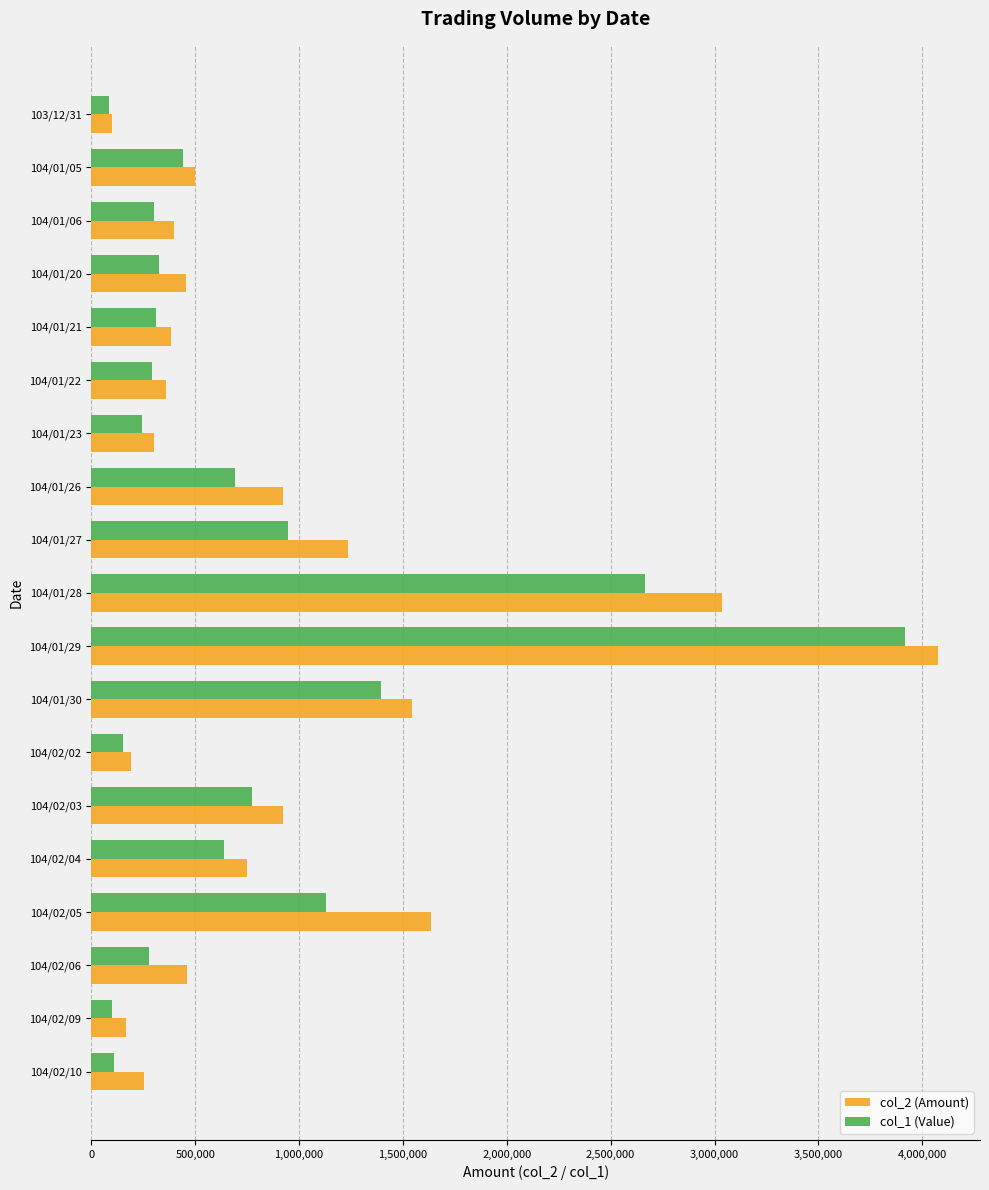

Rank the series at 104/02/05 from highest to lowest value.

col_2 (Amount), col_1 (Value)